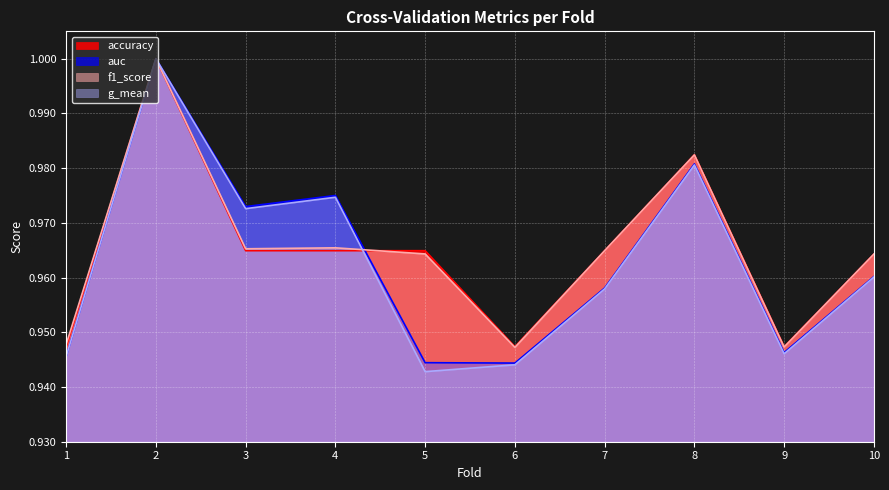

What is the value of the f1_score point at the 1st from the left?

0.9